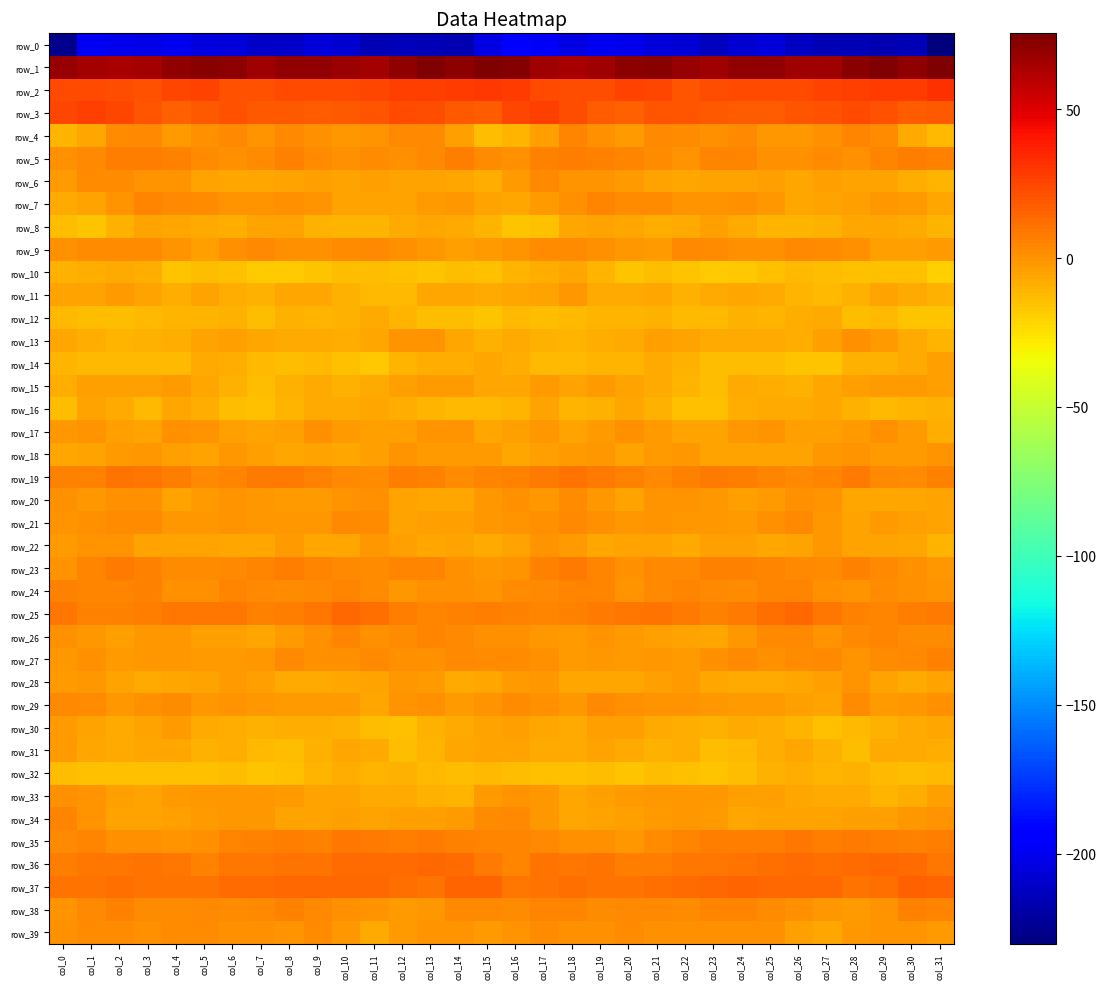

True or false: row_4 has a value of -2.1 at col_10.

True